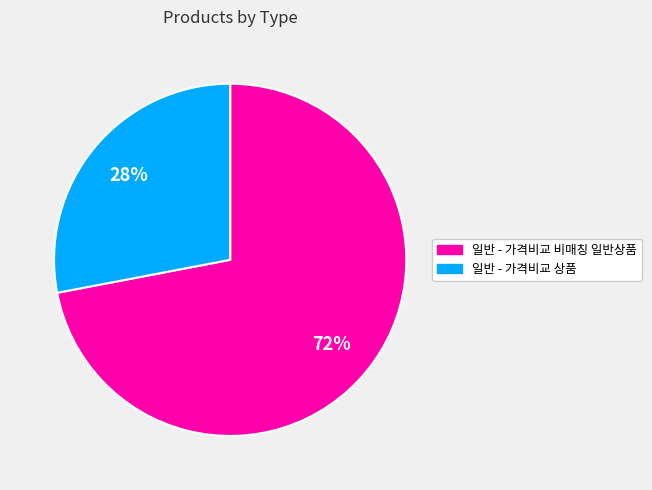

Which slice represents more than half of the pie?

일반 - 가격비교 비매칭 일반상품